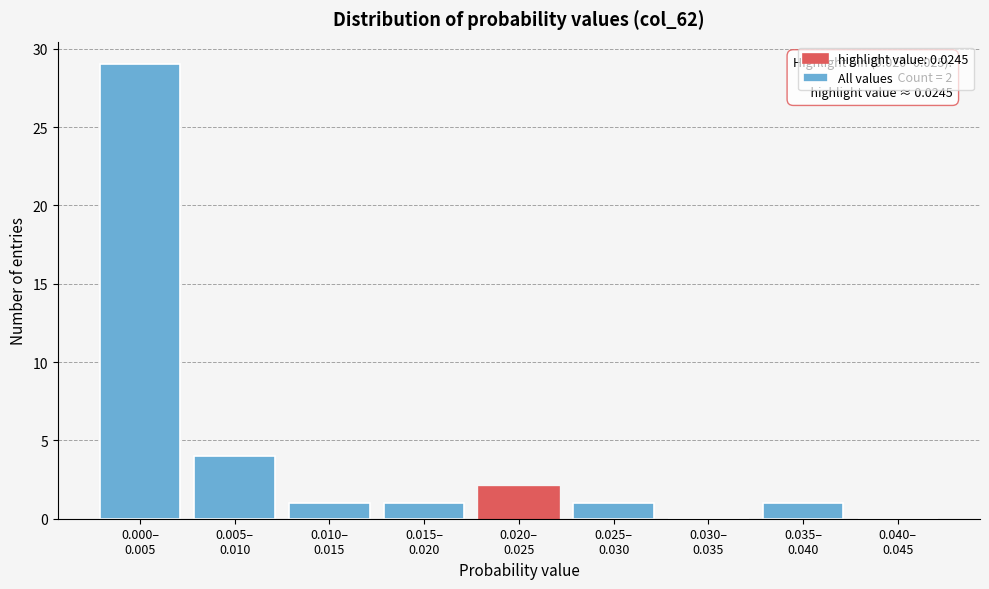

What is the sum of all values?

39